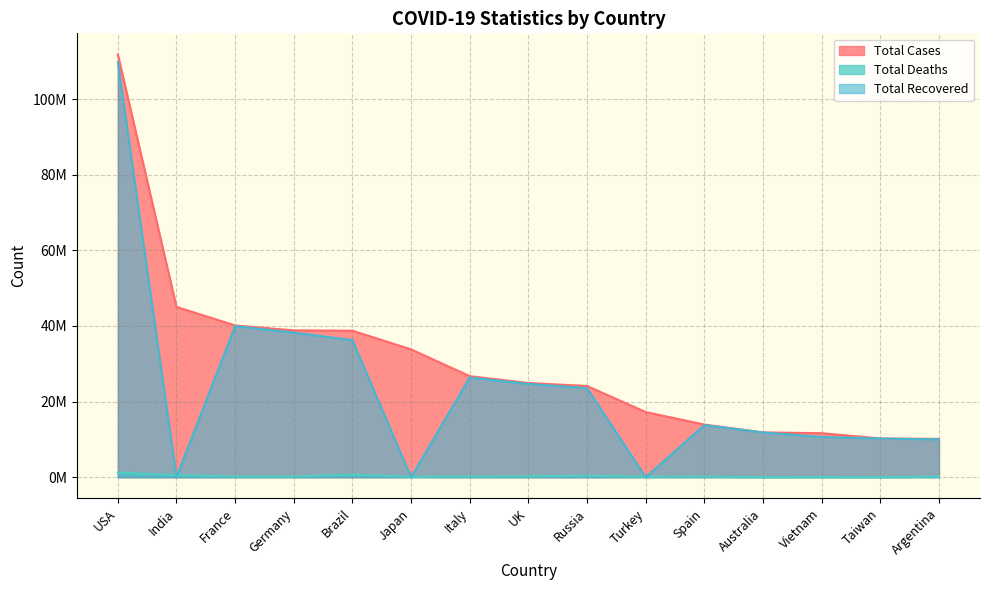

Which series changed the most between Japan and Russia?

Total Recovered